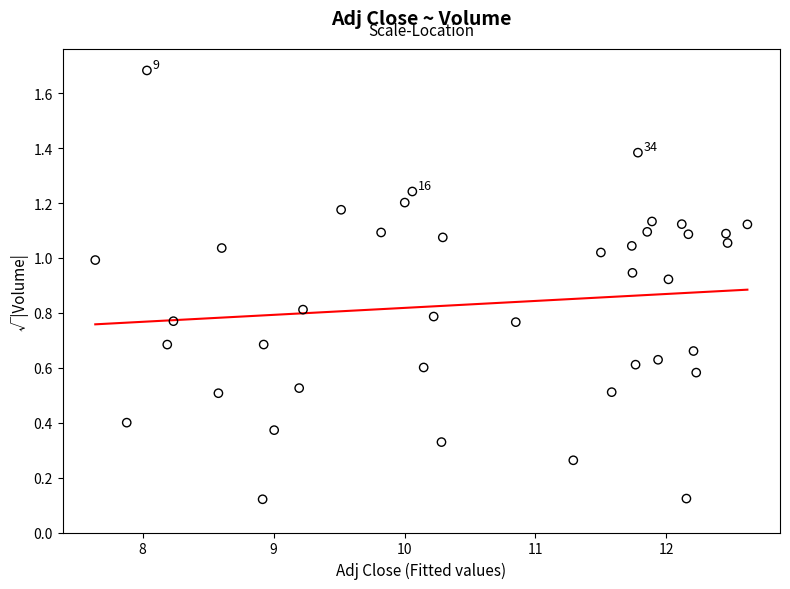

What is the range of X values (max minus min)?

5.0